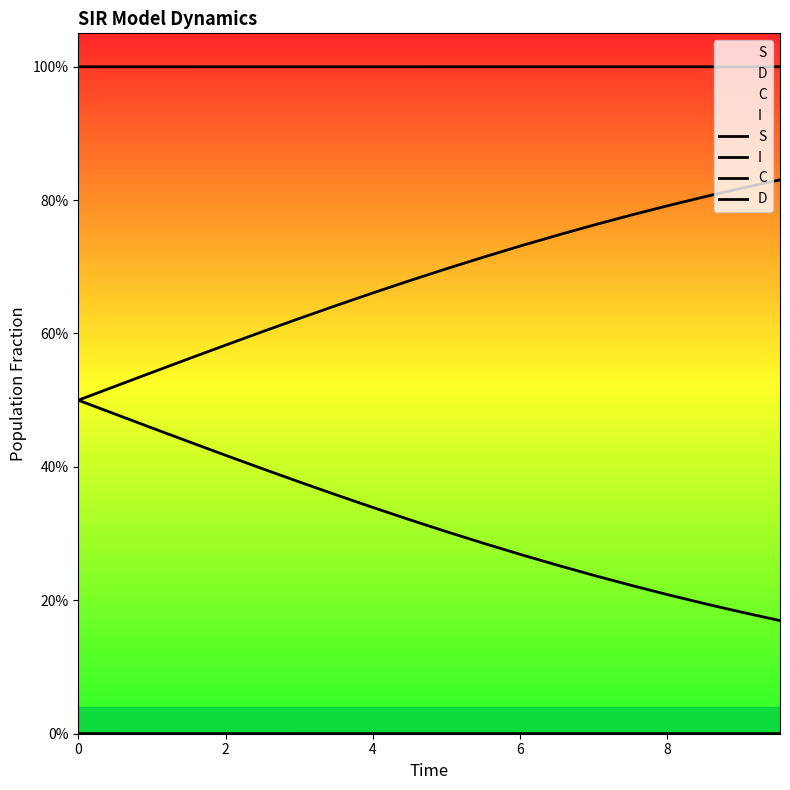

What are all the series names shown in the legend?

S, I, C, D